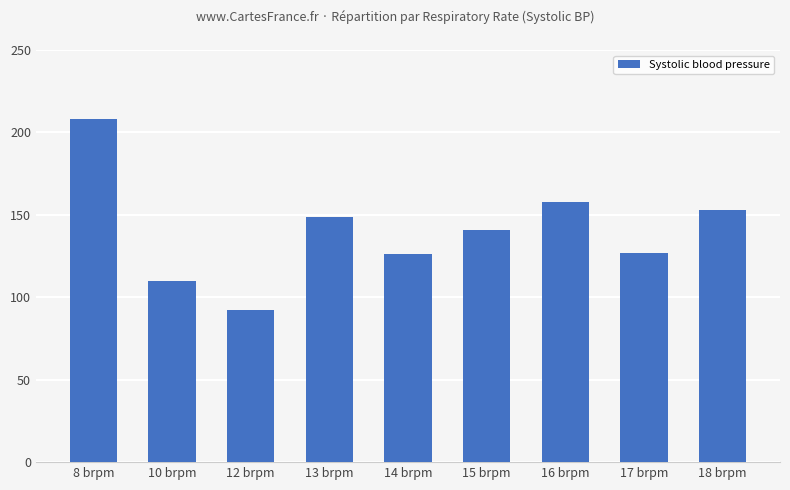

Are the bars grouped side by side (vs. stacked)?

No